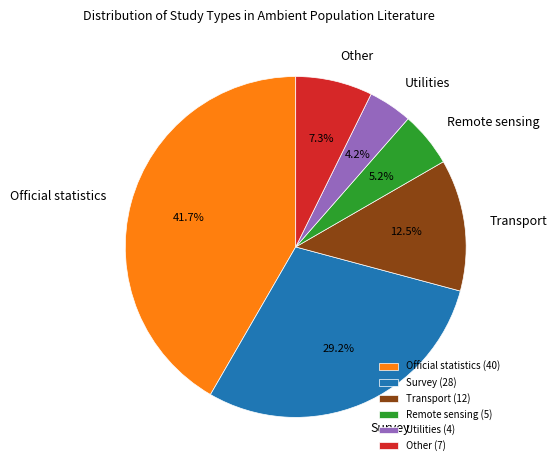

Count the number of slices in the pie.

6